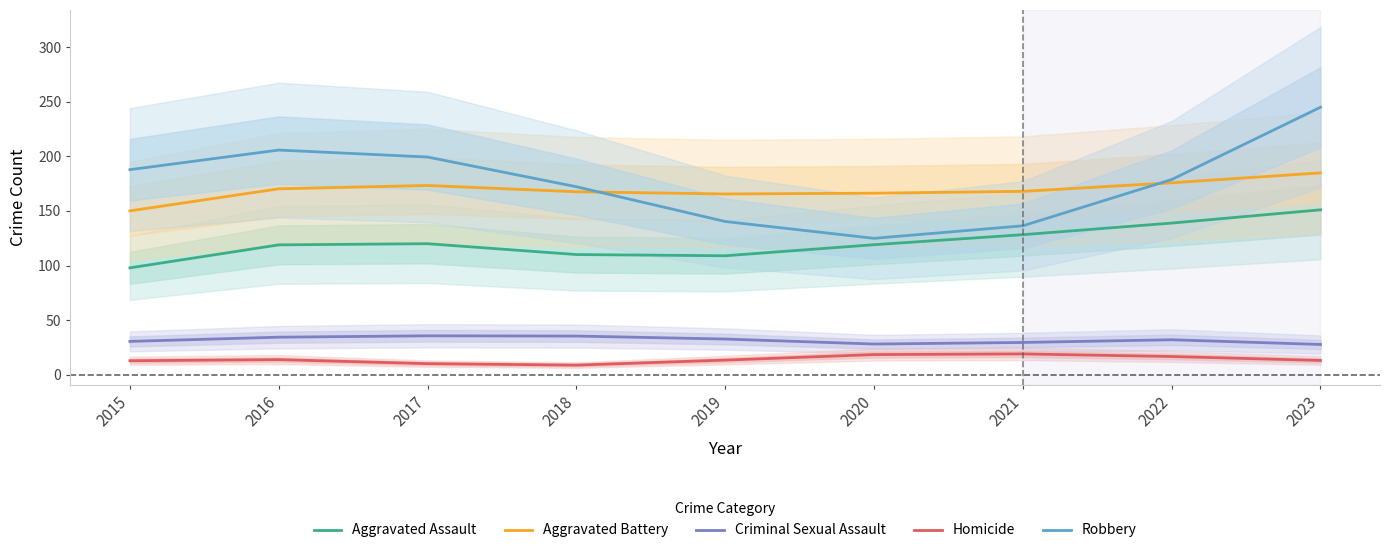

What is the value of the Criminal Sexual Assault point at the 8th from the left?

31.9